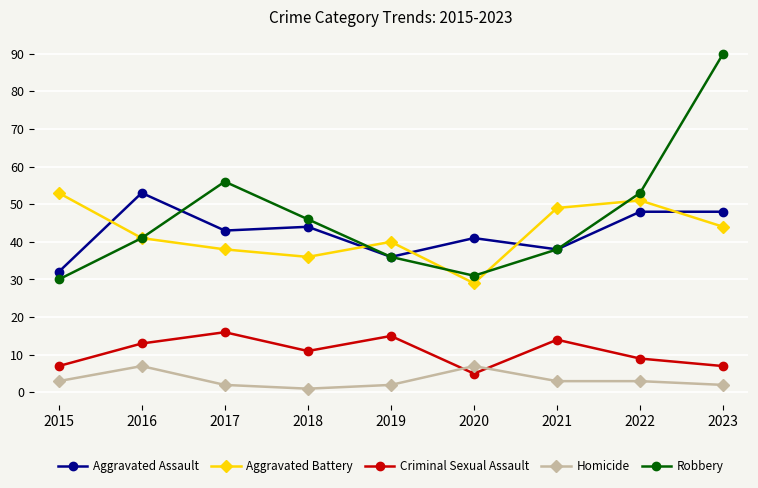

What value does the Homicide series have at 2020?

7